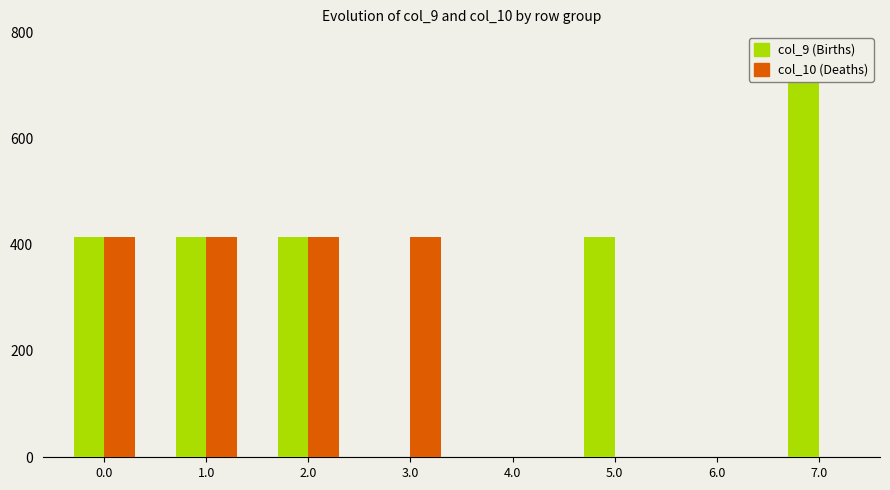

At how many categories does at least one series exceed 372?

6